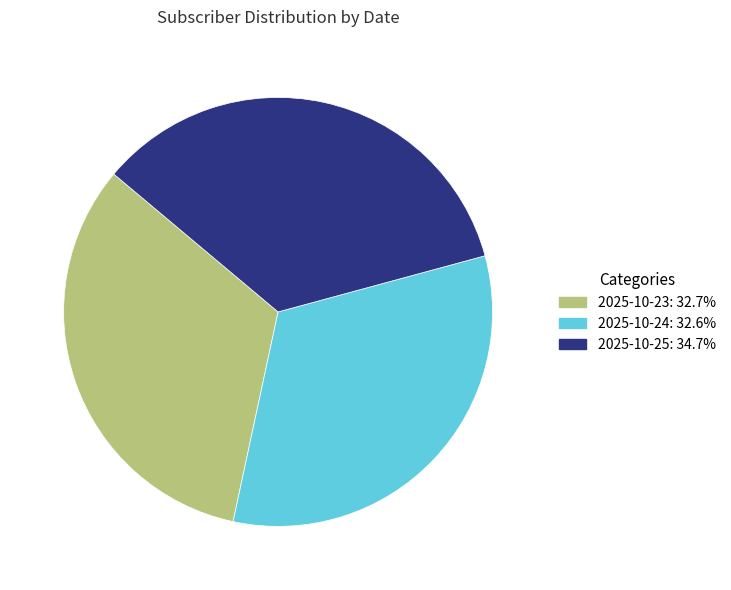

Does any single category account for the majority?

No